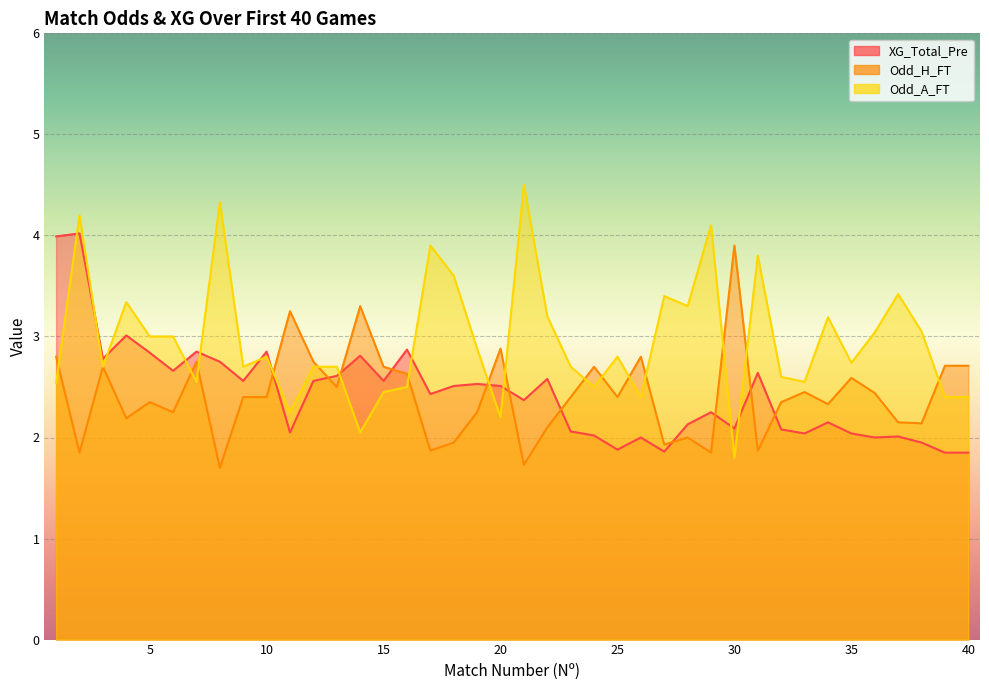

What is the value of the Odd_A_FT point at the 36th from the left?

3.0